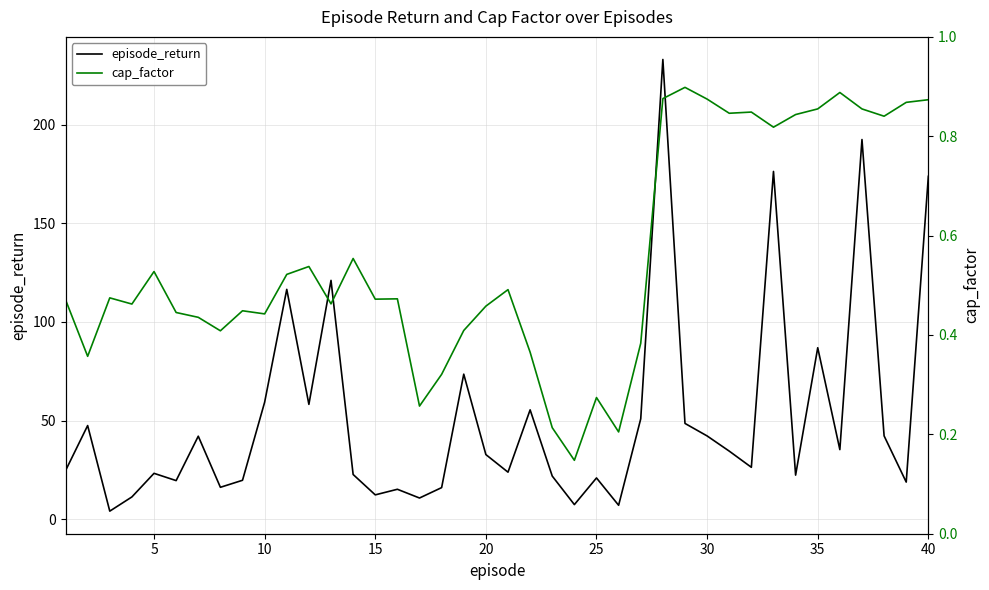

What is the maximum value for episode_return?

233.2